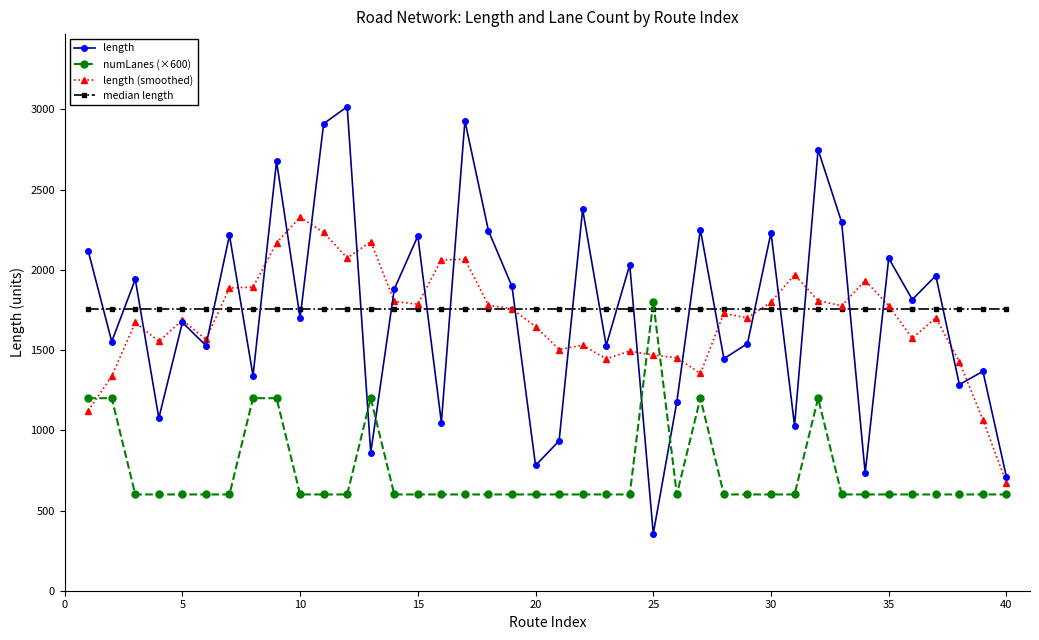

What is the highest value of the numLanes (×600) series?

1800.0